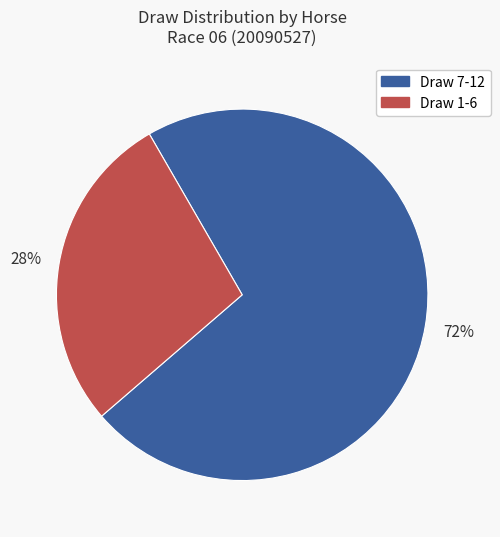

To the nearest percent, what is the combined percentage of Draw 7-12 and Draw 1-6?

100%